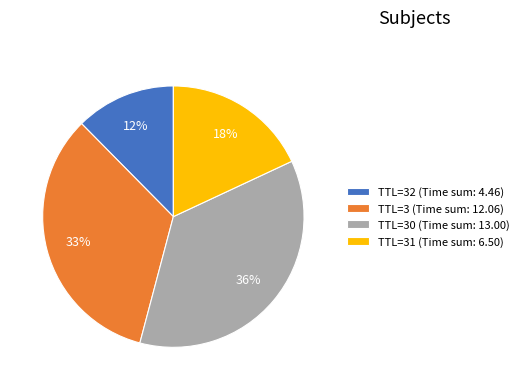

Rank the categories by value from highest to lowest.

TTL=30 (Time sum: 13.00), TTL=3 (Time sum: 12.06), TTL=31 (Time sum: 6.50), TTL=32 (Time sum: 4.46)